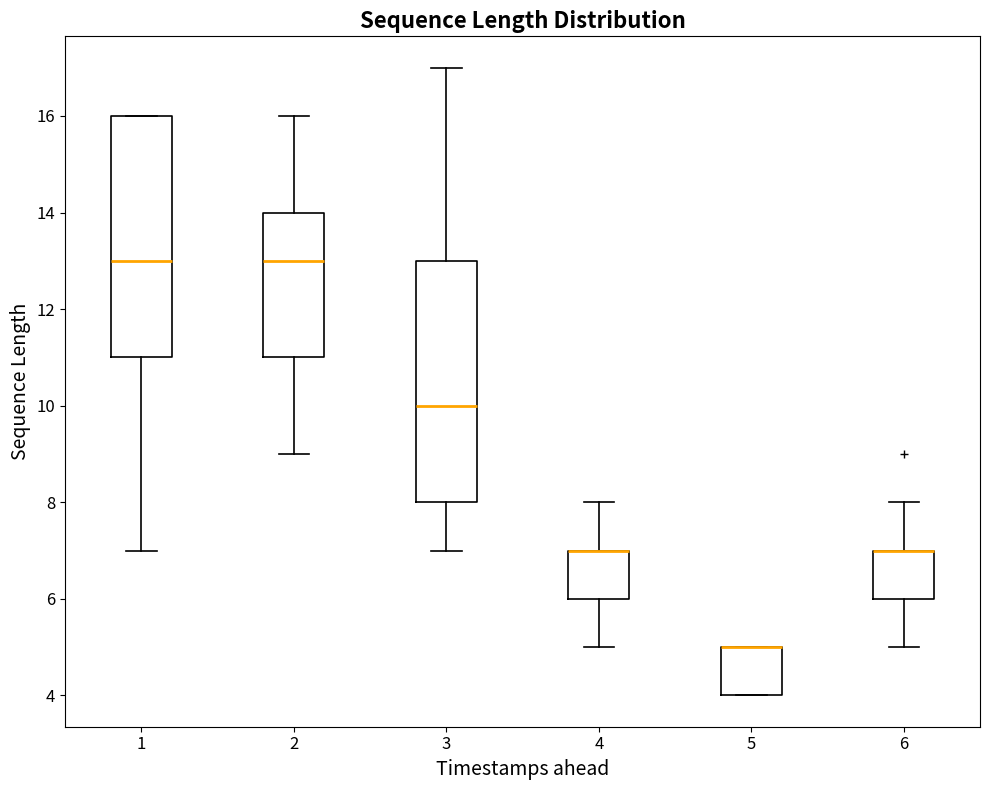

Reading left to right, read every box against the y-axis: the position of its median line, the range the box covers, and the ends of its whiskers. The values are not printed on the chart, so give them approximately, as read against the axis.

1: median 13, box 11 to 16, whiskers 7 to 16
2: median 13, box 11 to 14, whiskers 9 to 16
3: median 10, box 8 to 13, whiskers 7 to 17
4: median 7 (drawn on the box's upper edge), box 6 to 7, whiskers 5 to 8
5: median 5 (drawn on the box's upper edge), box 4 to 5, whiskers 4 to 5
6: median 7 (drawn on the box's upper edge), box 6 to 7, whiskers 5 to 8